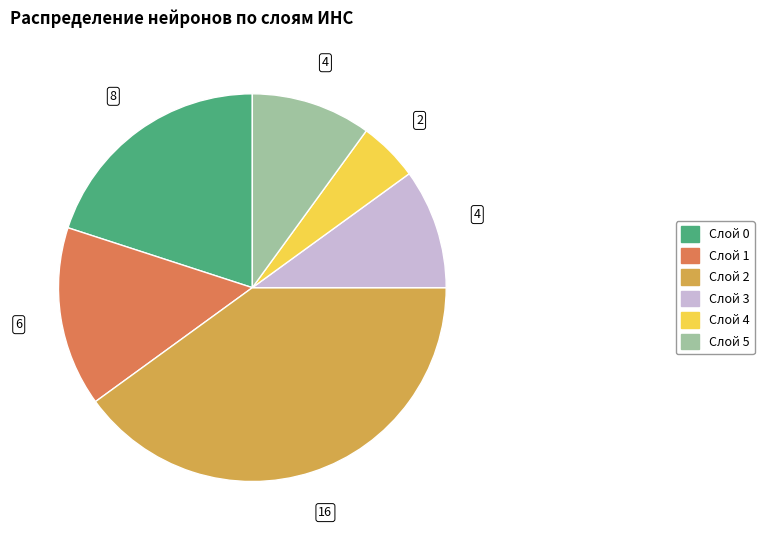

How many slices are in this pie chart?

6